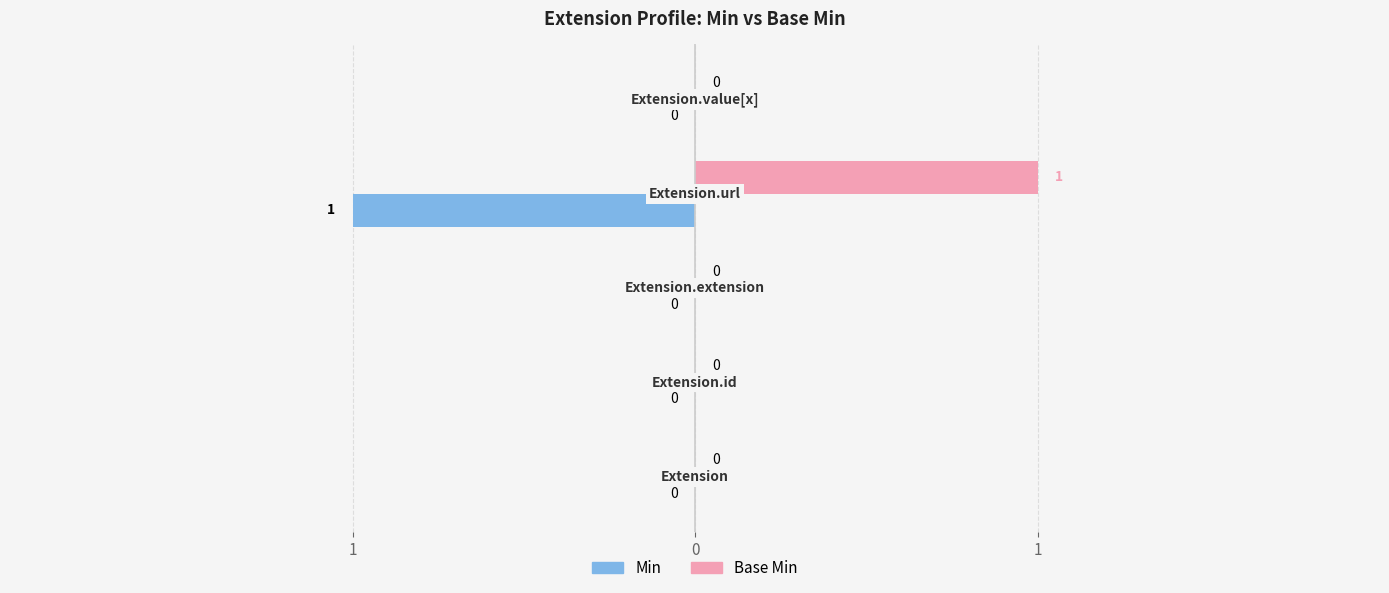

List the series in order of their peak value, highest first.

Base Min, Min